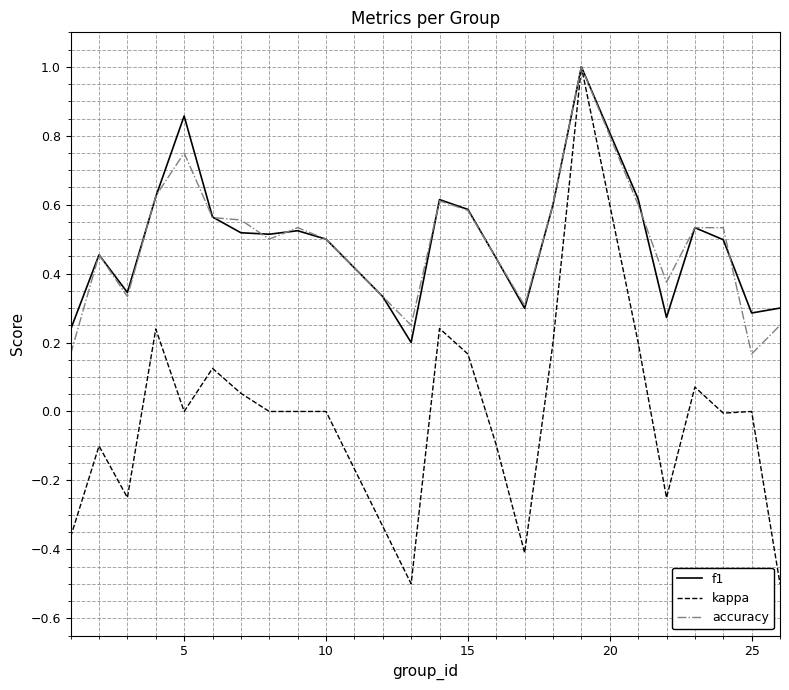

What is the maximum value for accuracy?

1.0